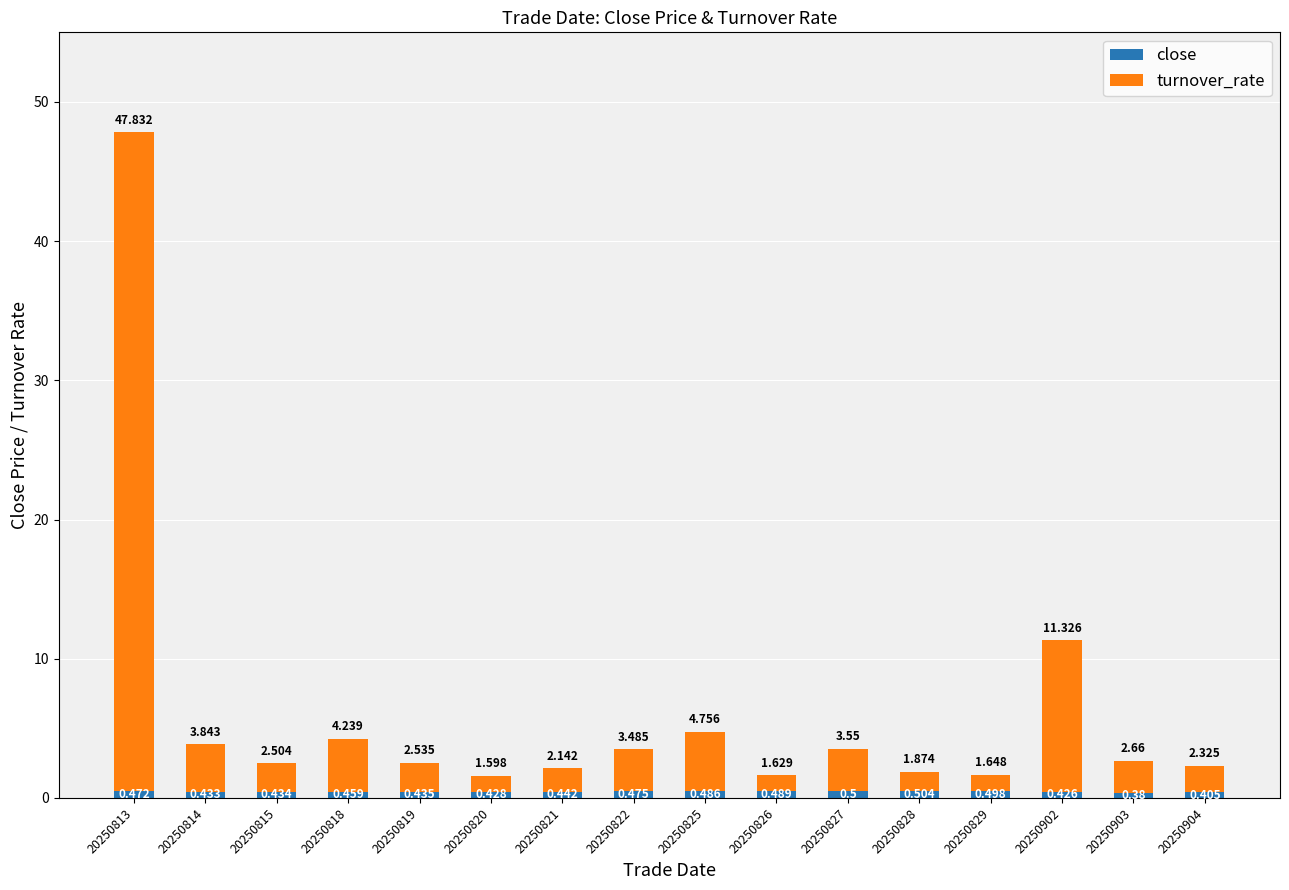

At how many categories does at least one series exceed 6?

2